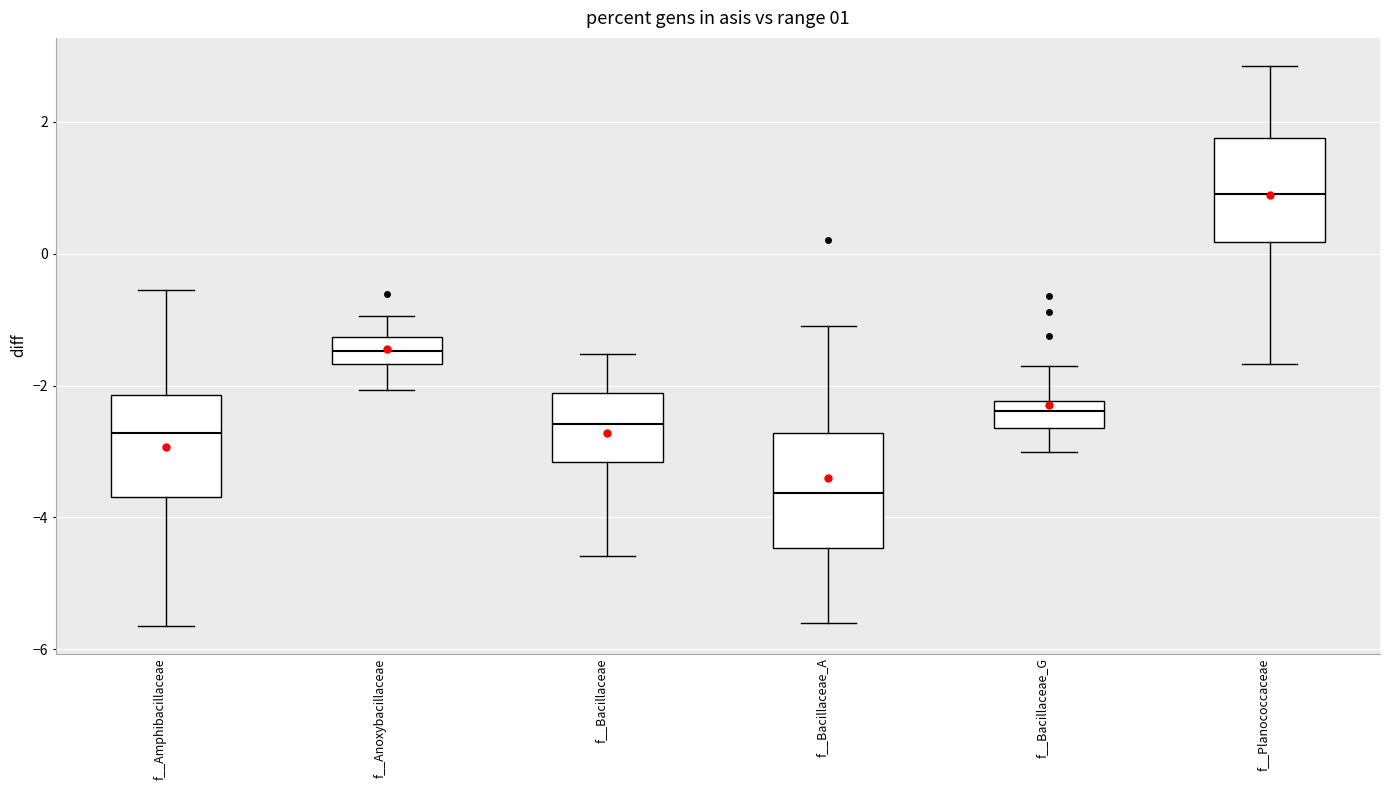

Which box has the highest median line?

f__Planococcaceae